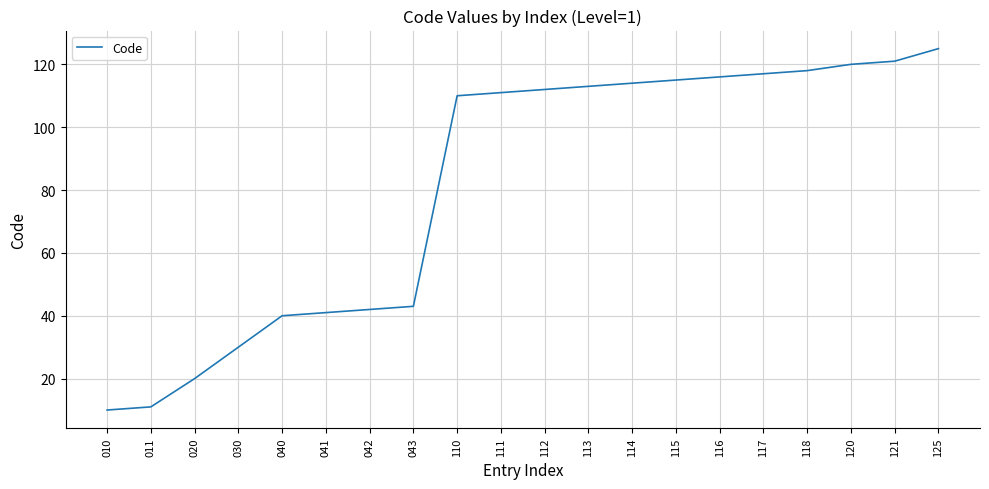

Does the chart have visible grid lines?

Yes